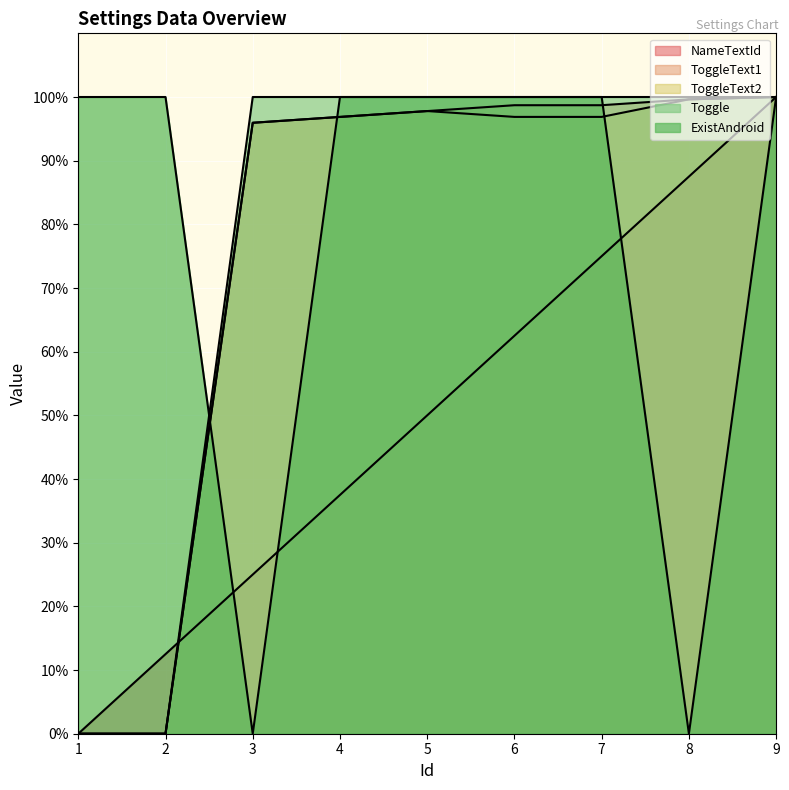

At which category is the sum across all series the highest?

9